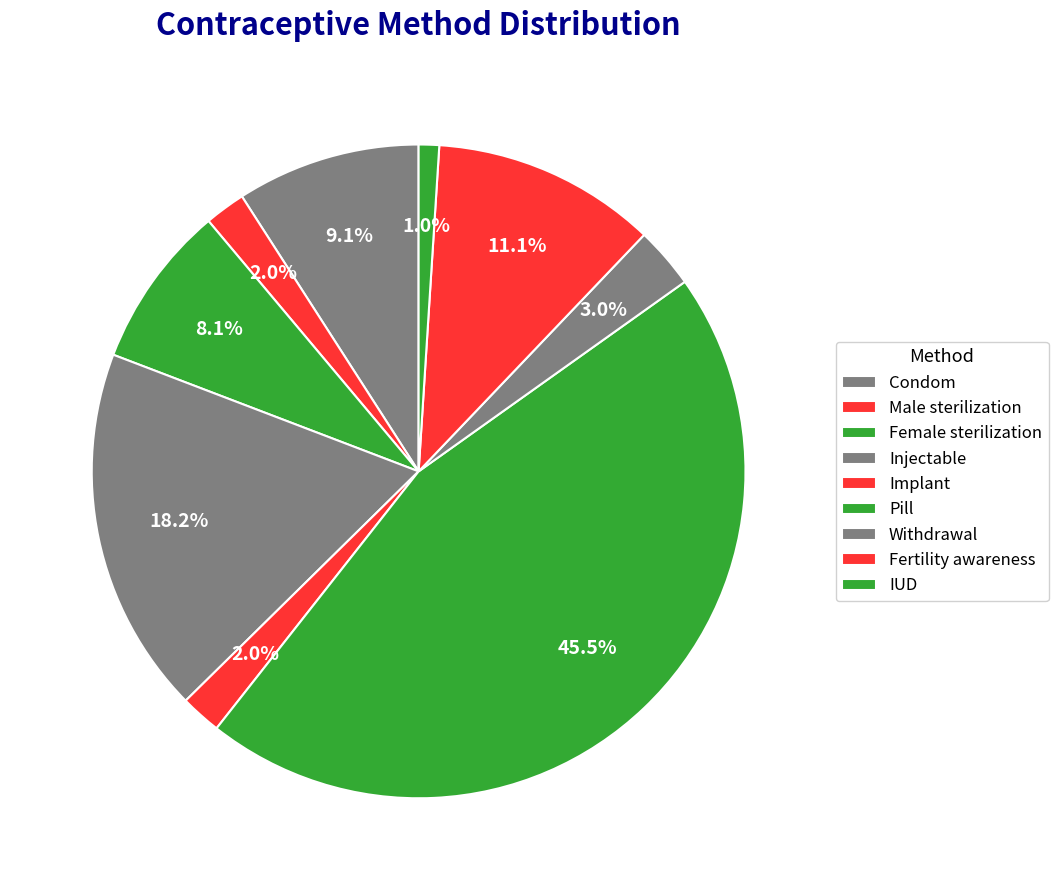

True or false: Withdrawal accounts for 1% of the total.

False